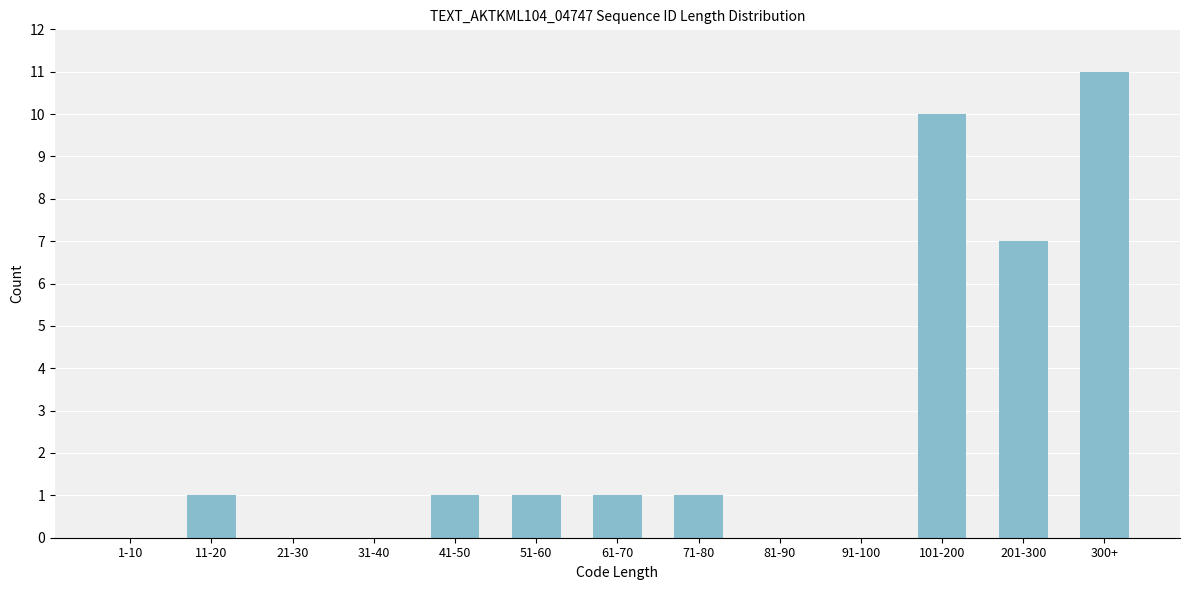

Reading left to right, what are all the values shown in this chart?

1-10=0	11-20=1	21-30=0	31-40=0	41-50=1	51-60=1	61-70=1	71-80=1	81-90=0	91-100=0	101-200=10	201-300=7	300+=11